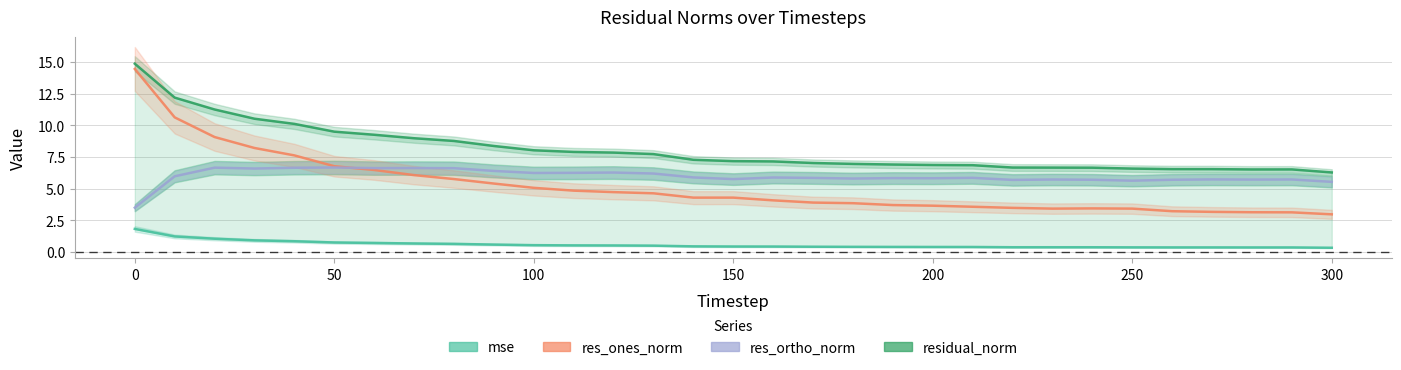

How many lines are shown in the chart?

4